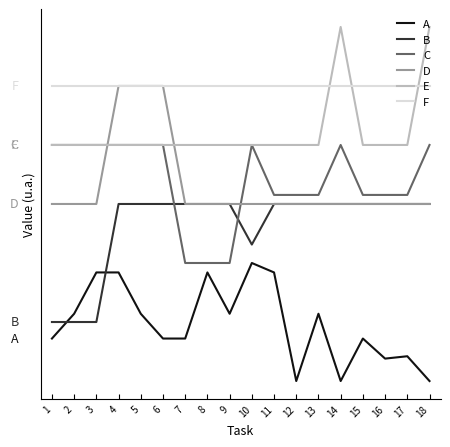

Between which two adjacent categories do D and C first intersect?

3 and 4